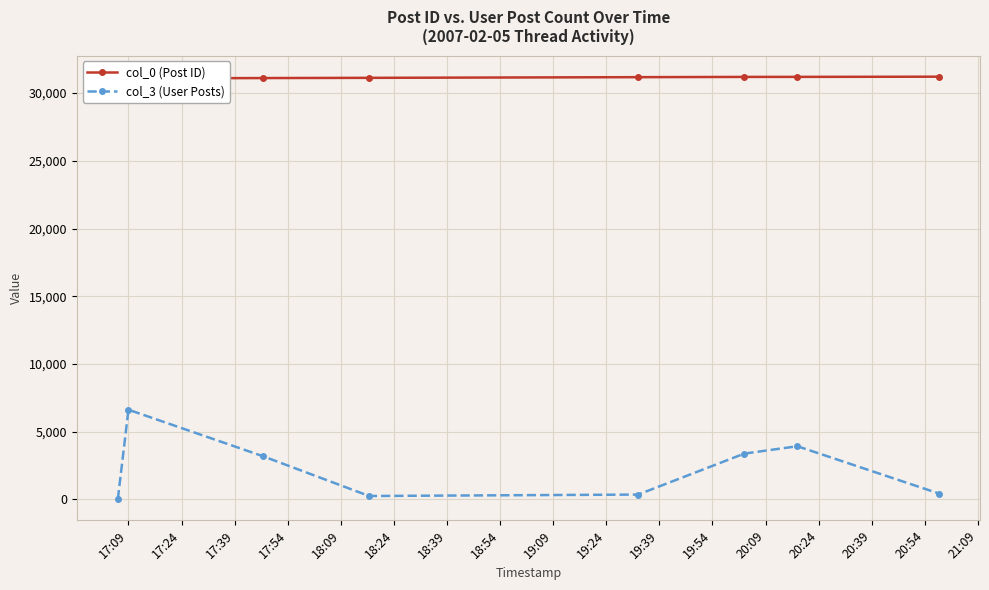

How many data points in col_3 (User Posts) are above 3190?

3